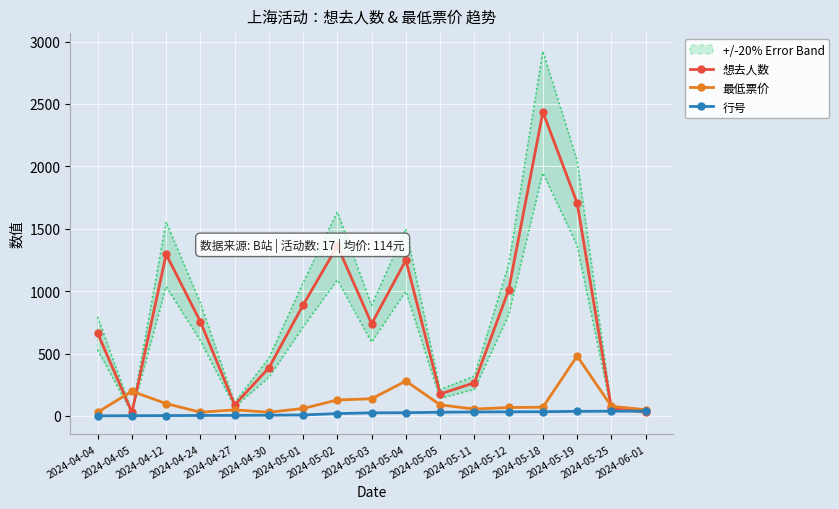

Is the value of 最低票价 at 2024-05-05 greater than the value of 想去人数 at 2024-05-11?

No